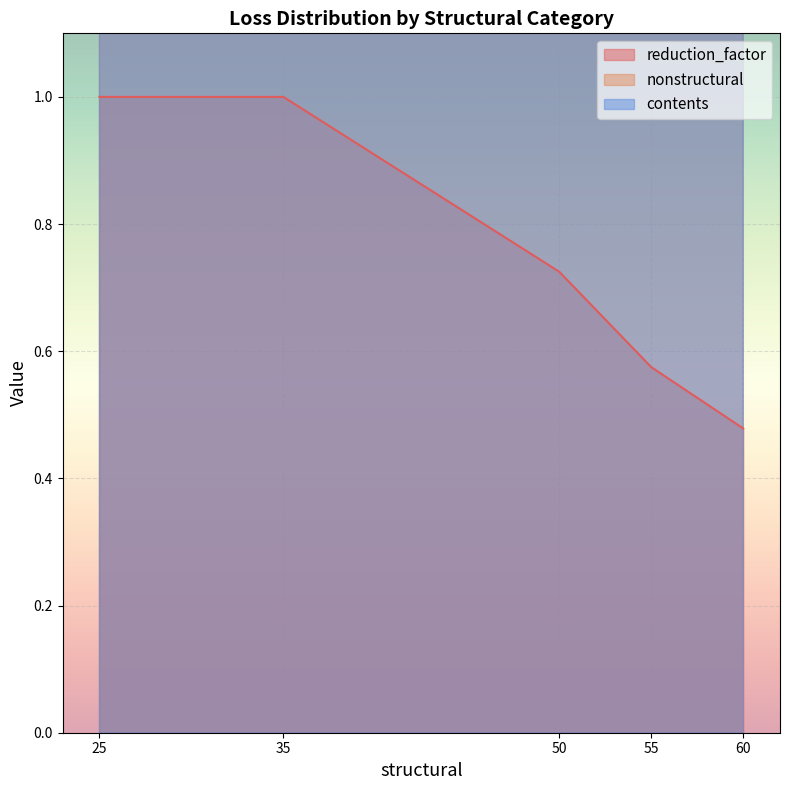

At which label is reduction_factor closest to 0?

60